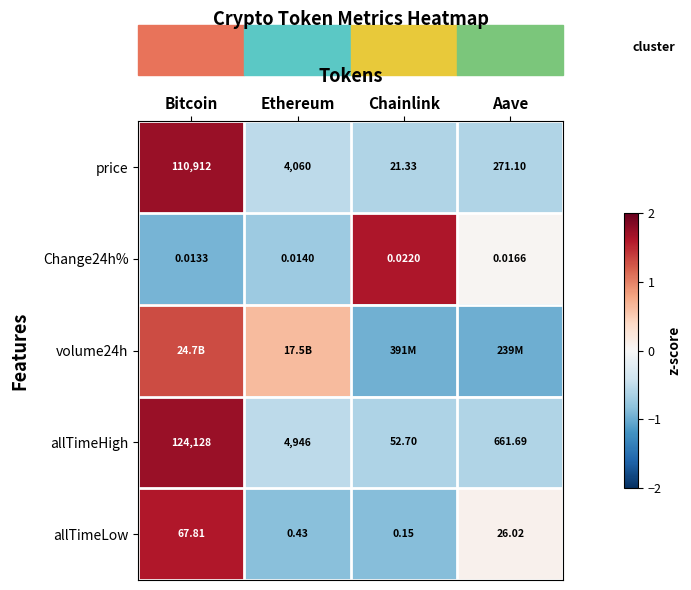

The value of Change24h% at Ethereum is -0.4. True or false?

False